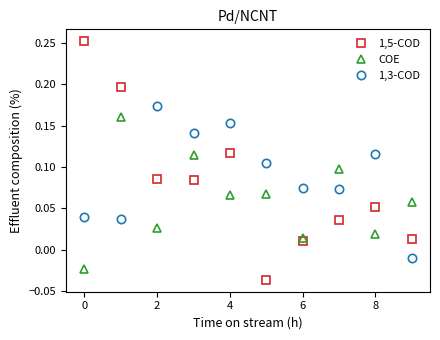

Is this an area chart (filled region under the line)?

No